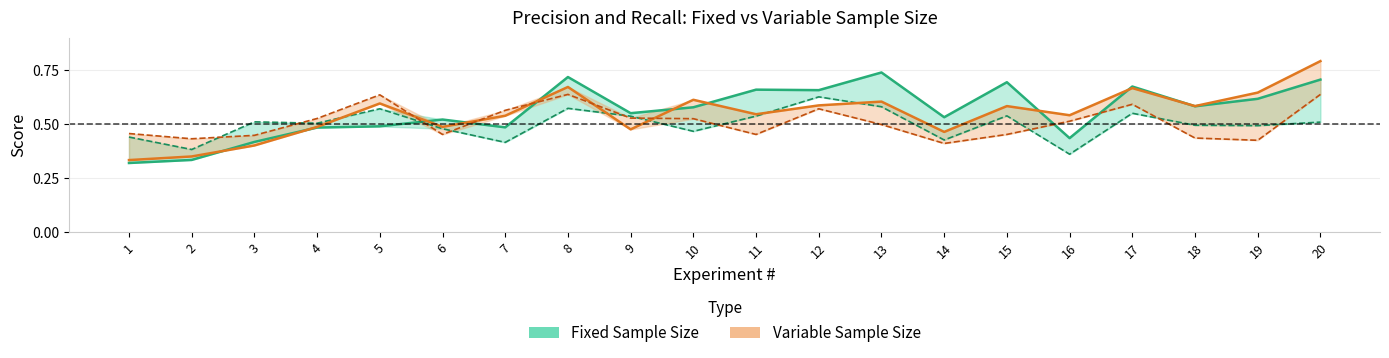

What is the spread (max minus min) of values at 5?

0.1